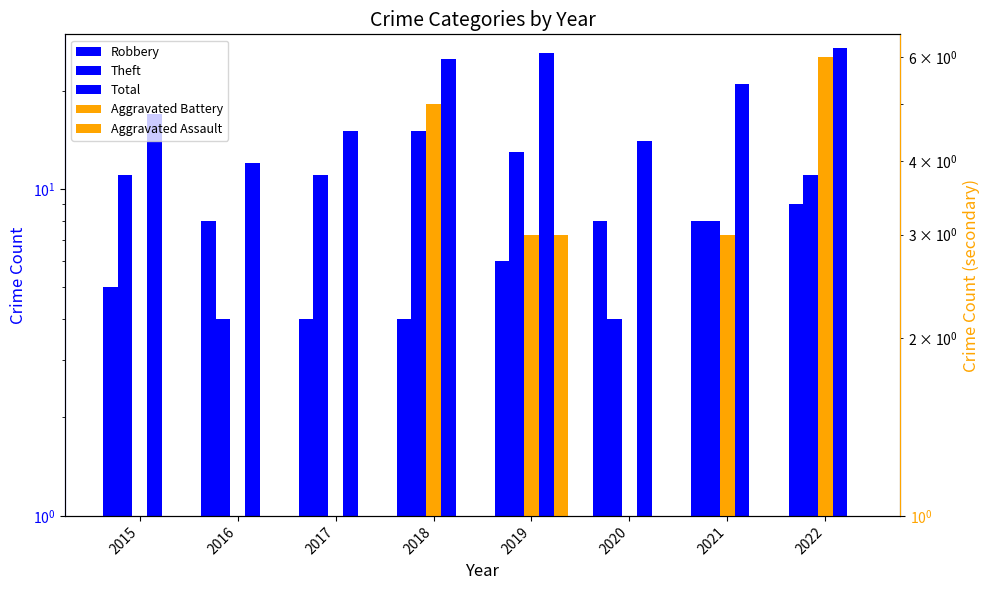

True or false: Aggravated Battery has a value of 3 at 2018.

False